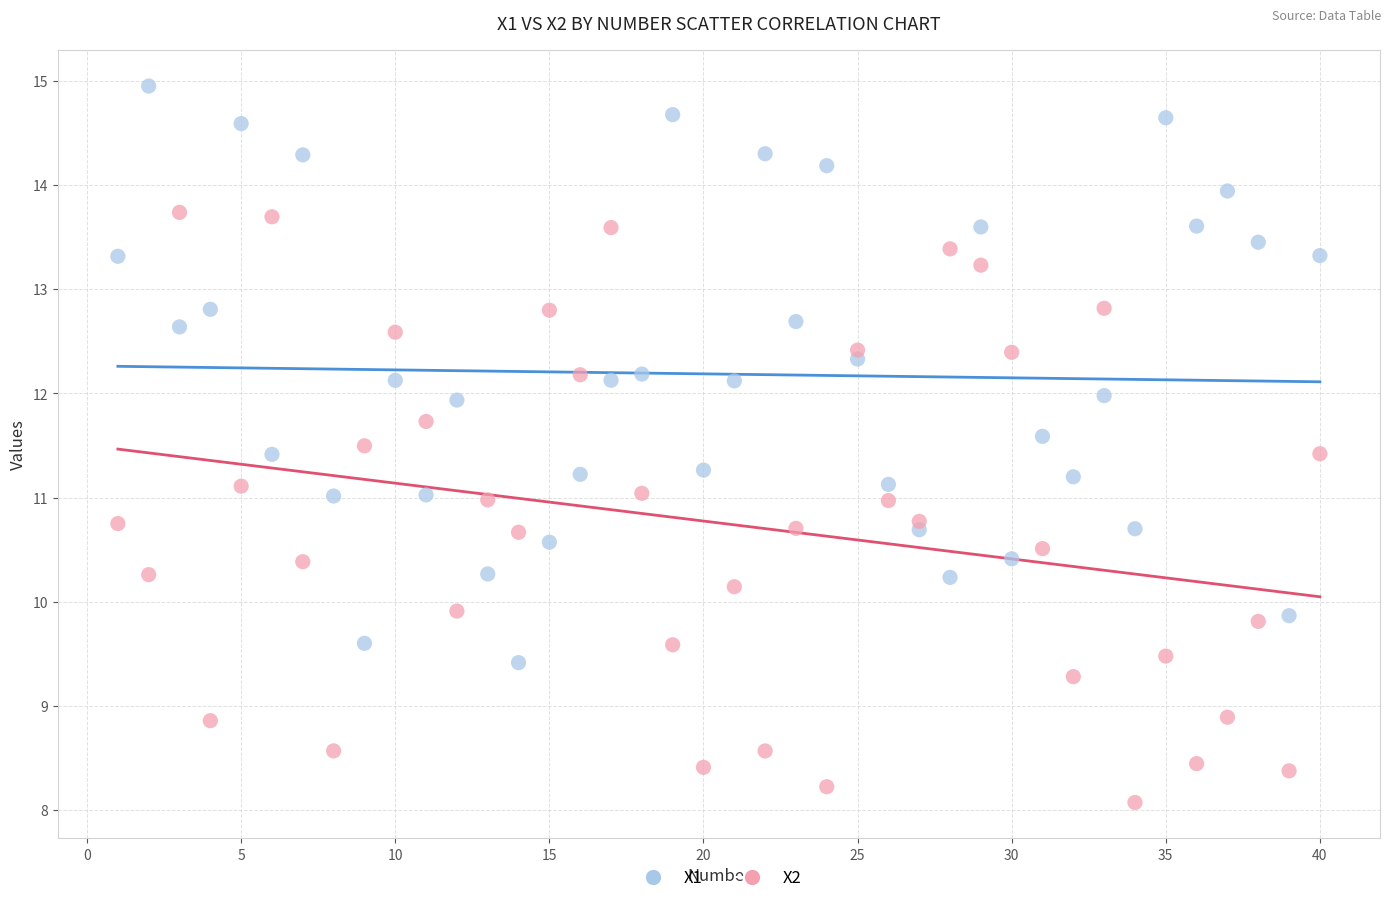

What is the X range (max minus min) for the scatter plot?

39.0